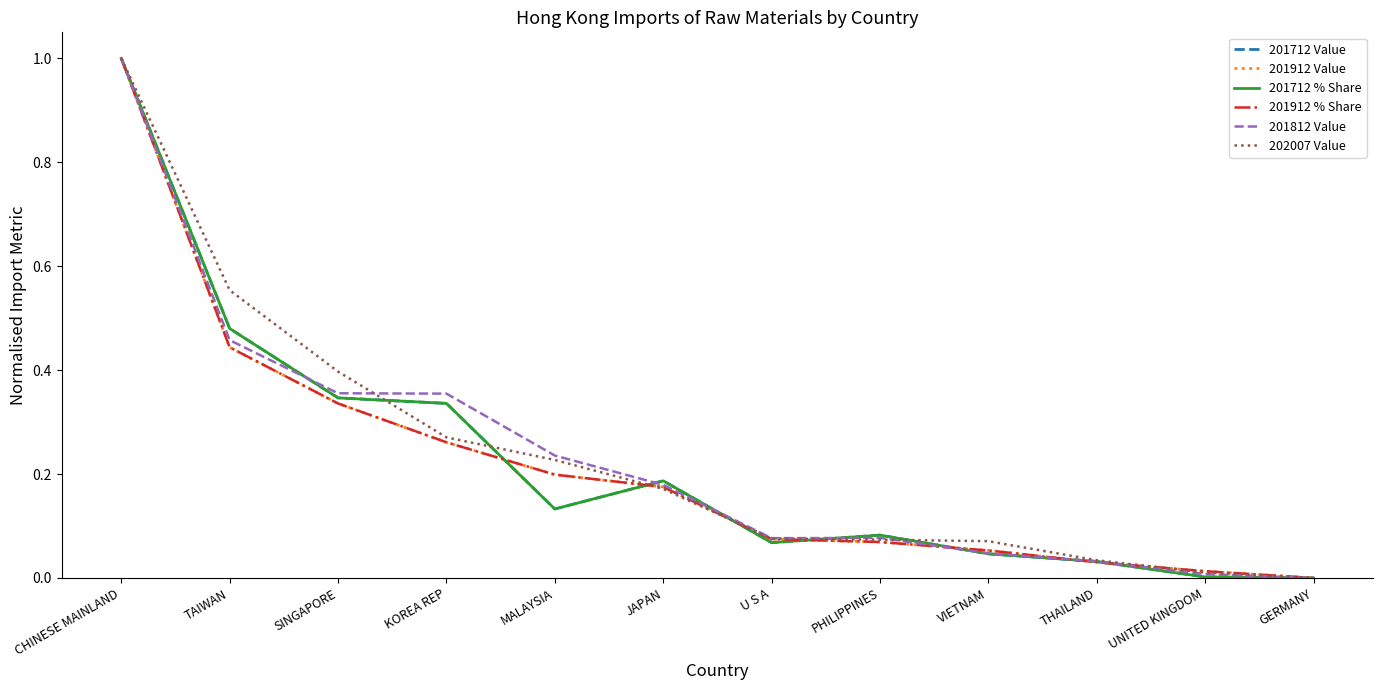

What position from the left is U S A?

7